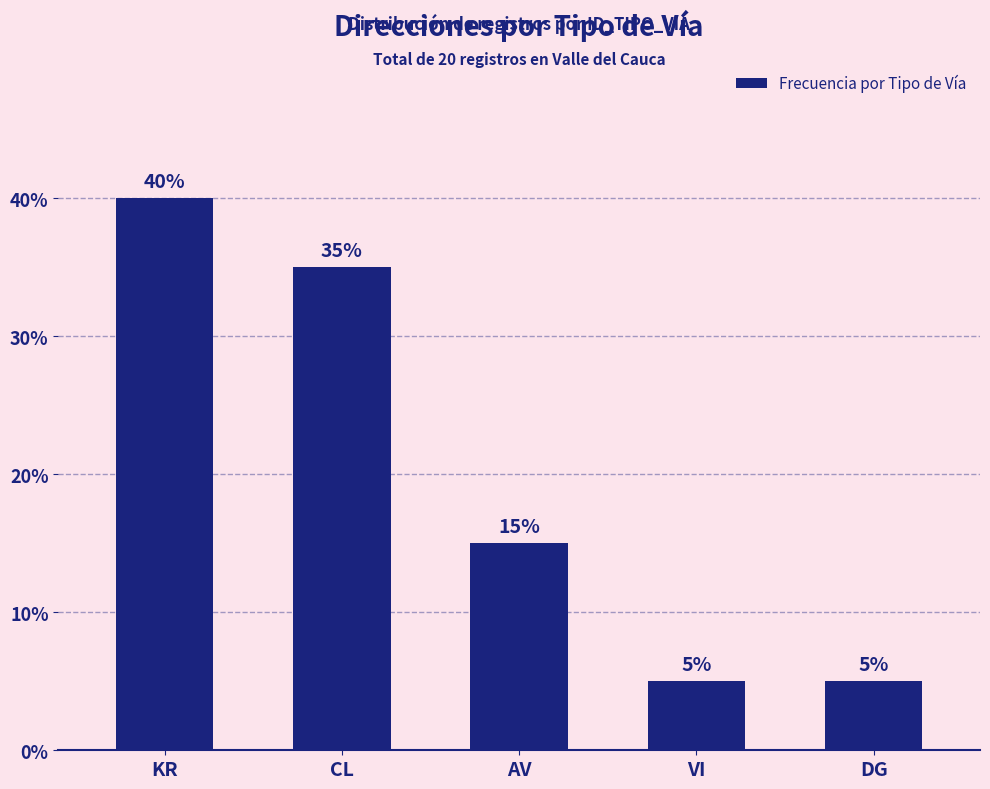

How many categories are shown in the chart?

5